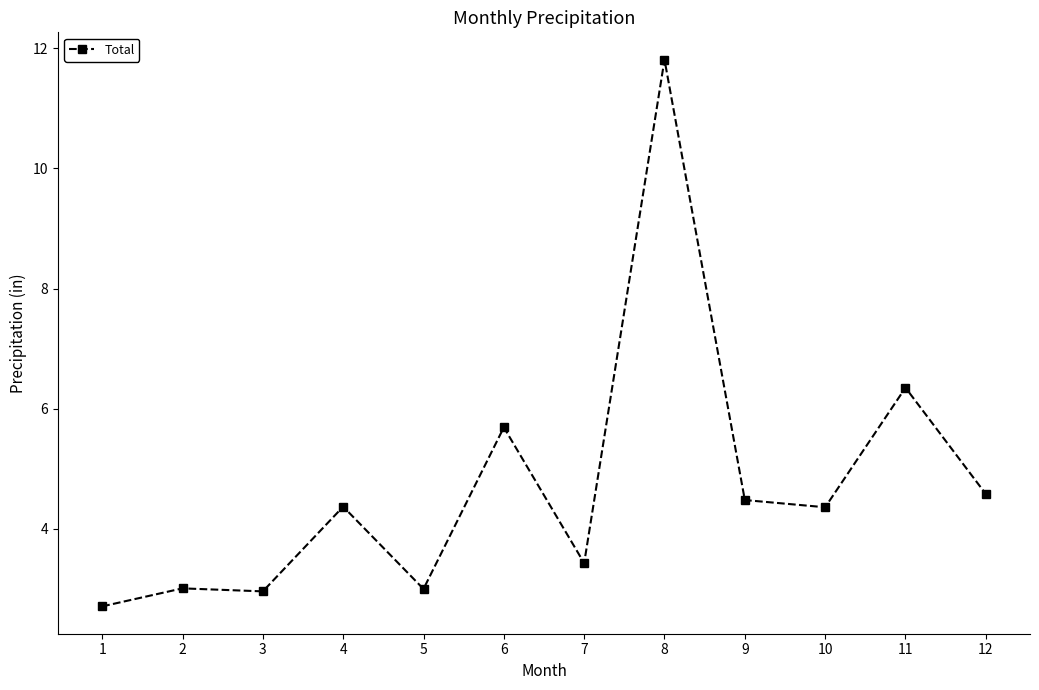

At which category does the chart reach its minimum across all series?

1